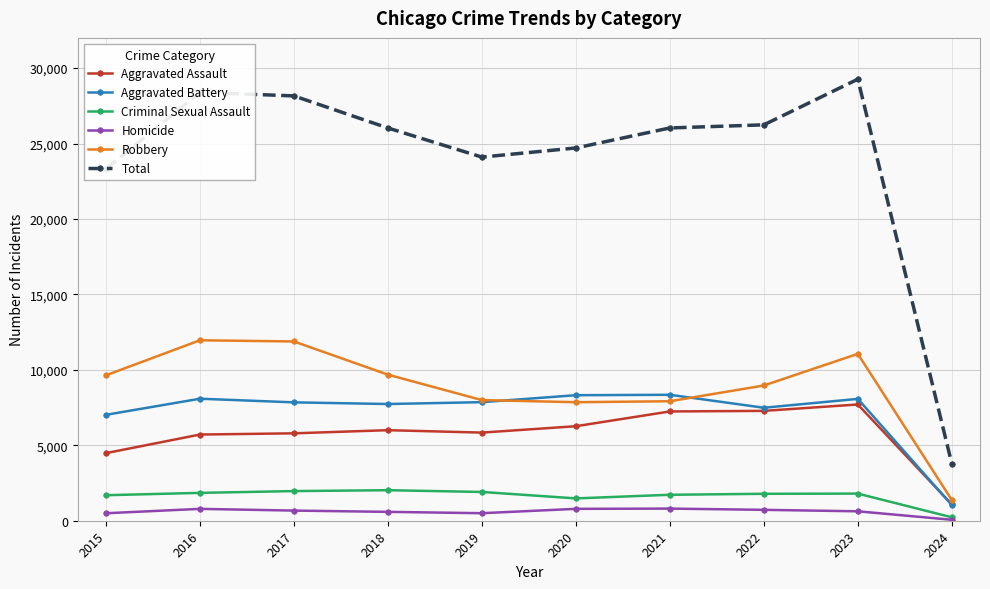

True or false: Homicide and Robbery cross at least once.

False